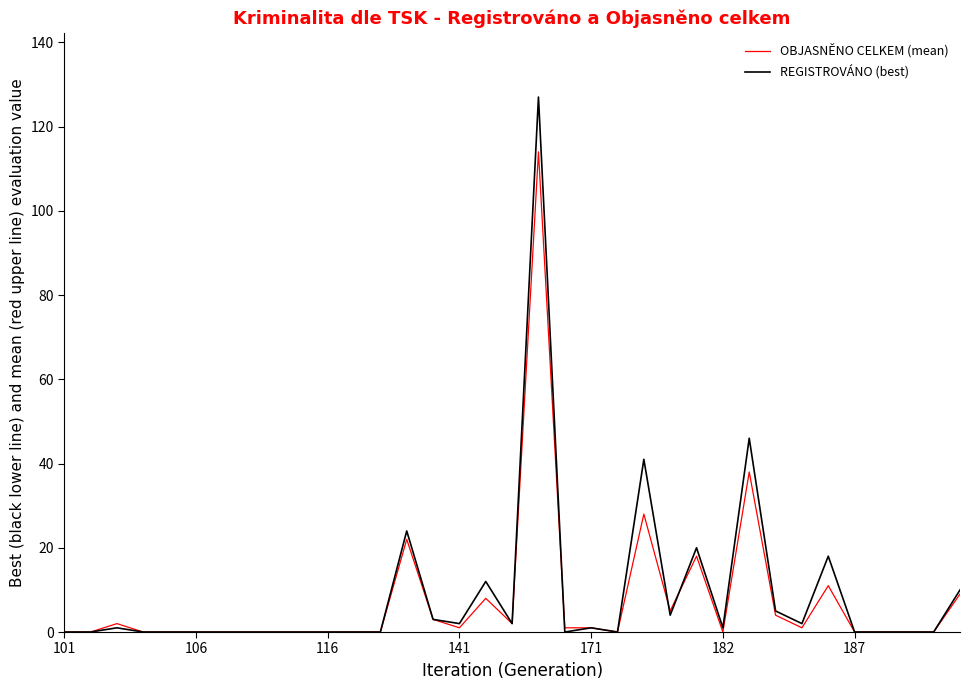

True or false: REGISTROVÁNO (best) has more than 0 interior local peaks.

True